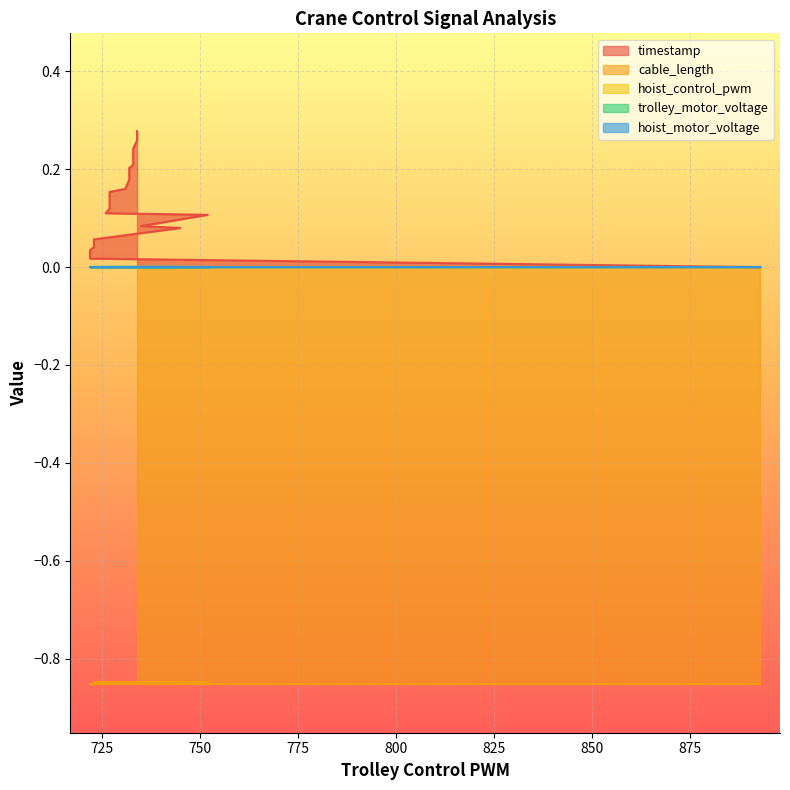

The value of timestamp at 16 is 0.2. True or false?

True